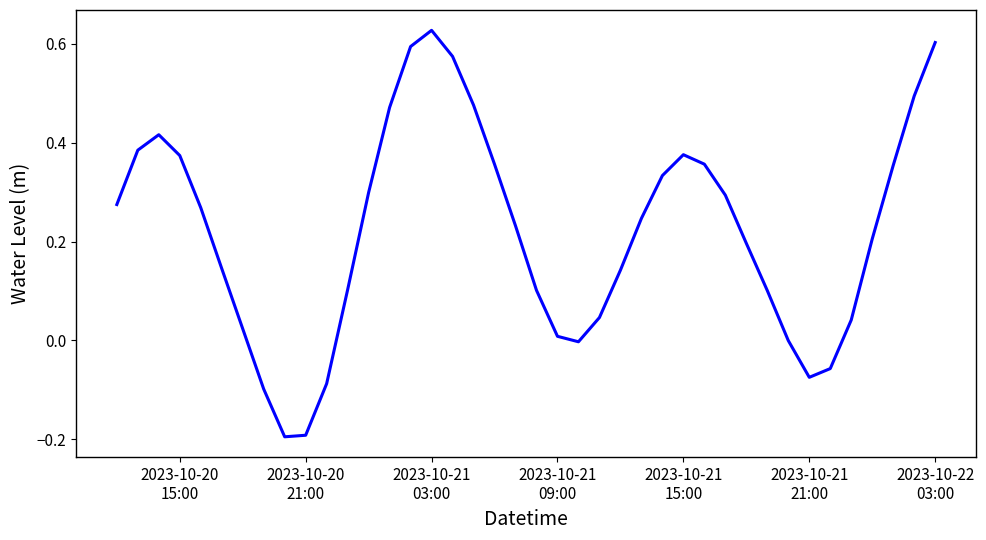

How many lines are shown in the chart?

1